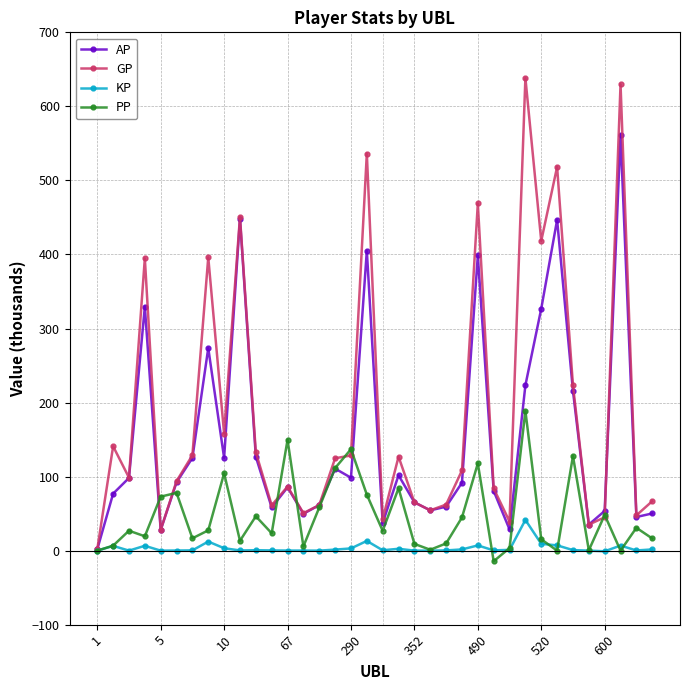

What is the value of the GP point at the 18th from the left?

536.3